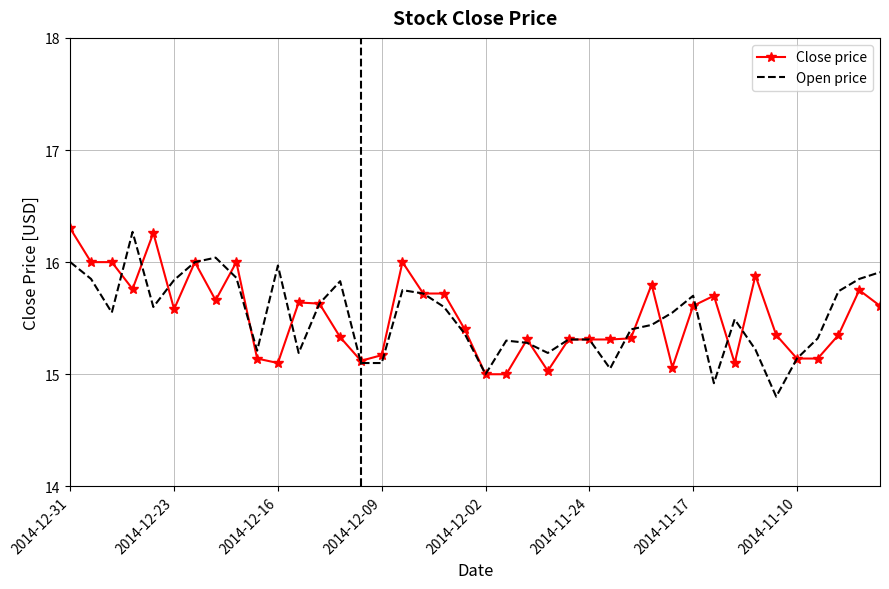

What is the smallest value displayed?

14.8